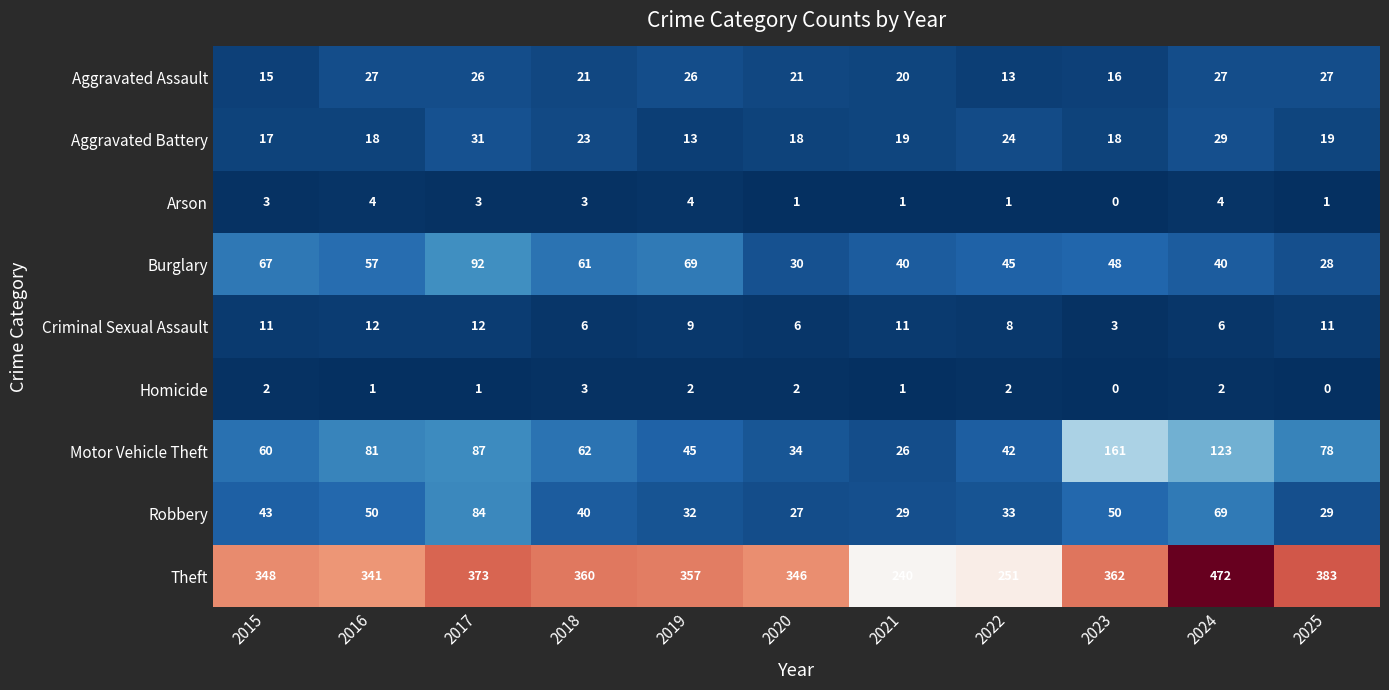

Which category has the highest value across all series?

2024